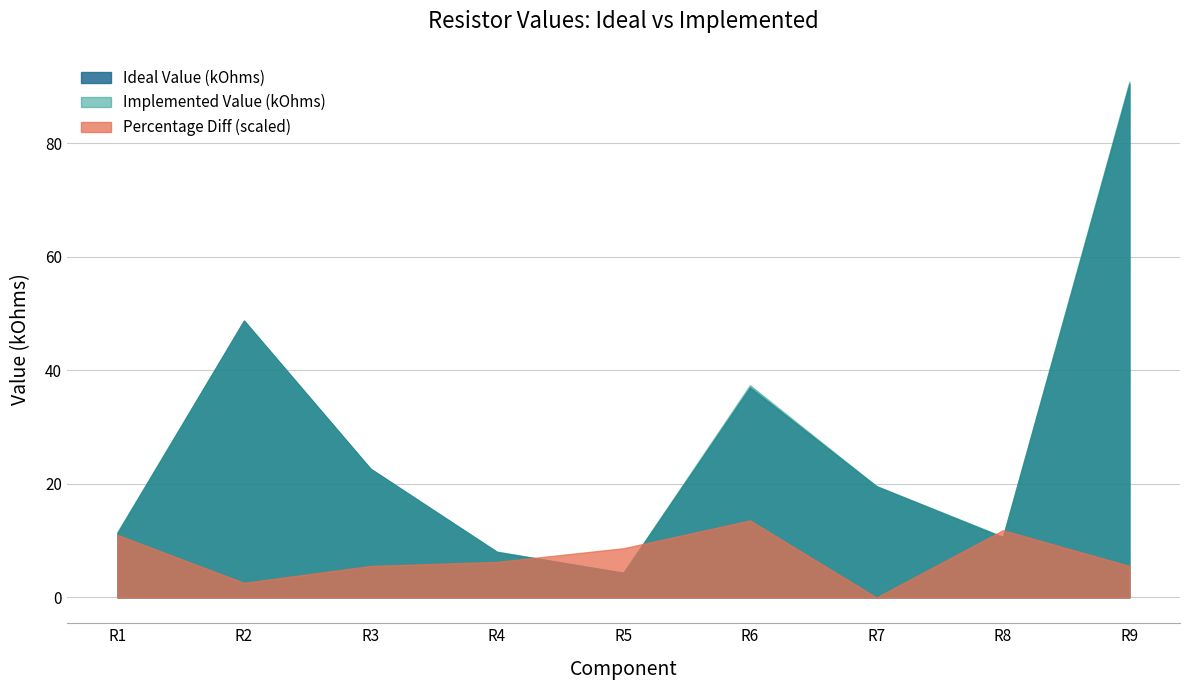

What are all the series names shown in the legend?

Ideal Value (kOhms), Implemented Value (kOhms), Percentage Diff (scaled)